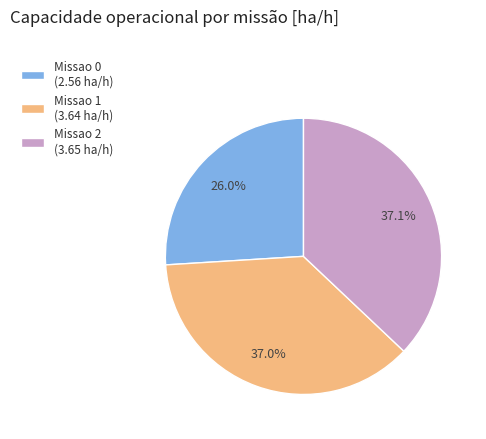

How many segments does this pie chart have?

3